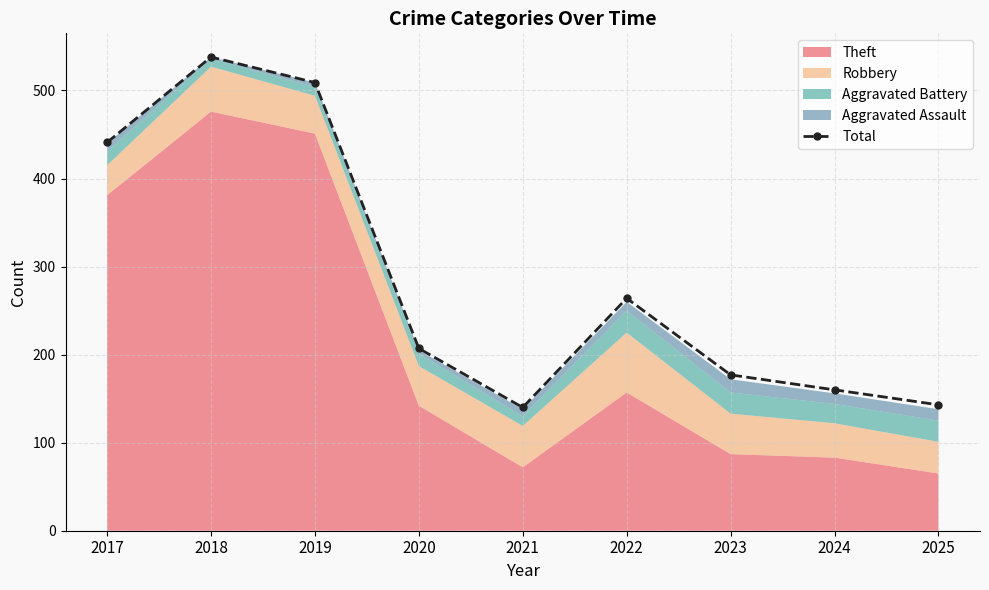

List the labels in order of value, smallest first.

2021, 2025, 2024, 2023, 2020, 2022, 2017, 2019, 2018